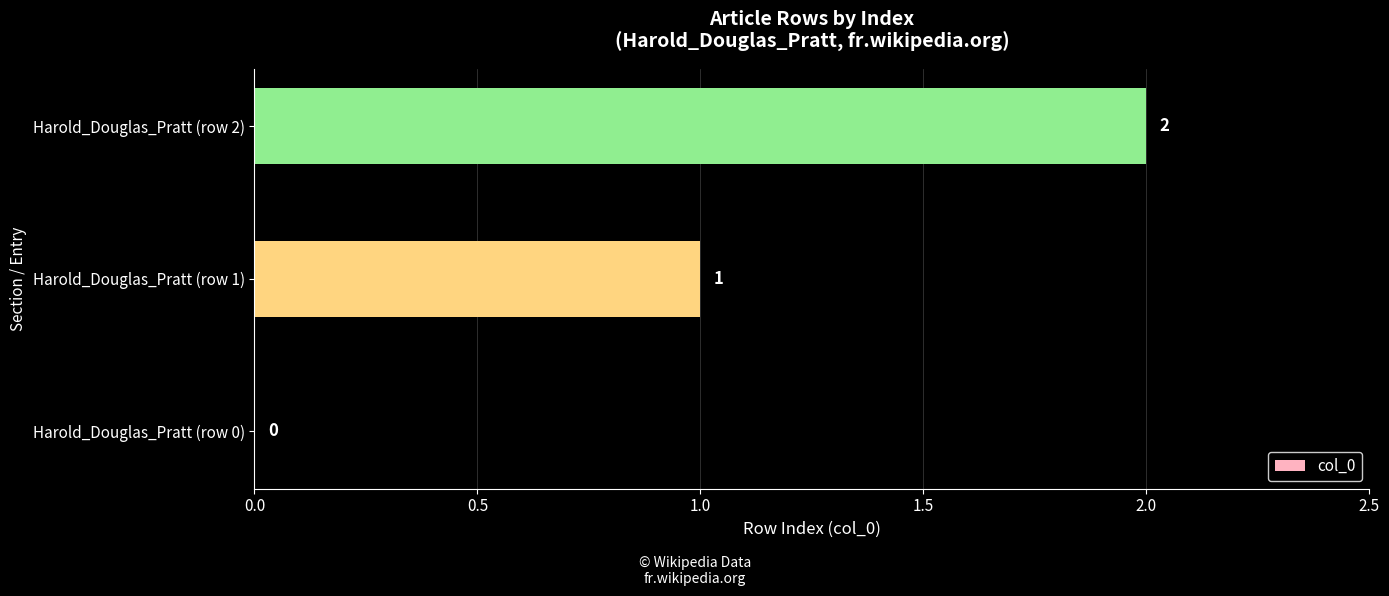

The chart shows a value of 1 at Harold_Douglas_Pratt (row 1). True or false?

True